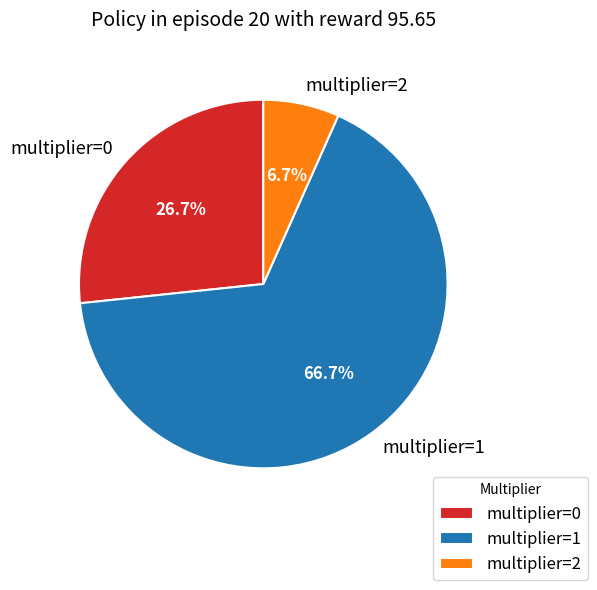

Is there a majority slice in this chart?

Yes